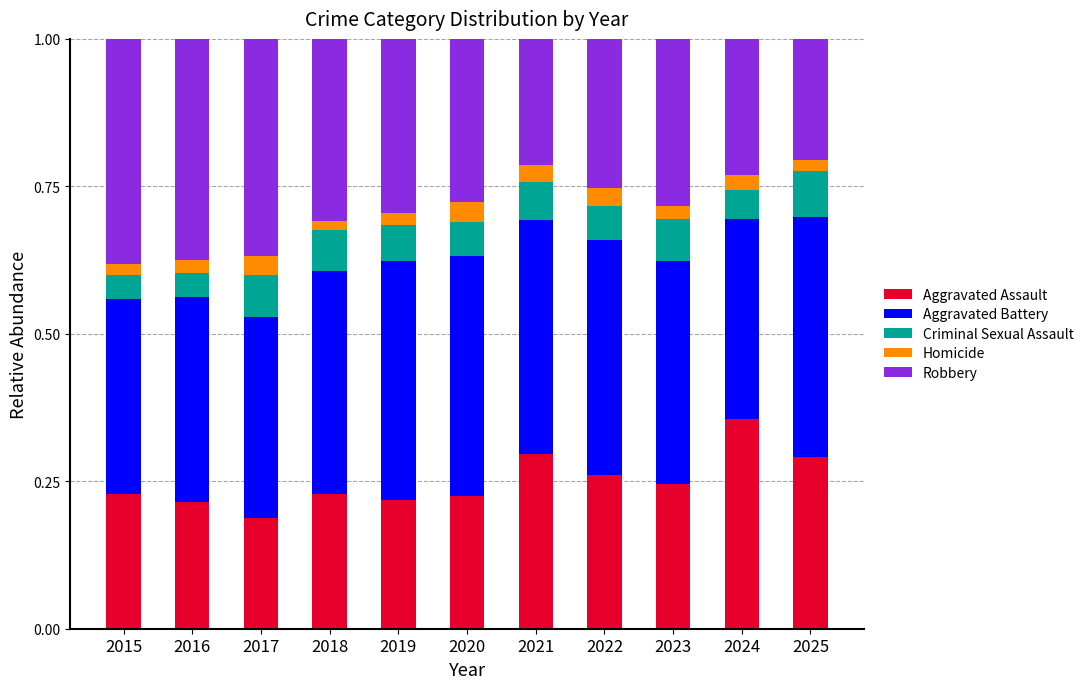

Which category has the lowest value in the Aggravated Assault series?

2017